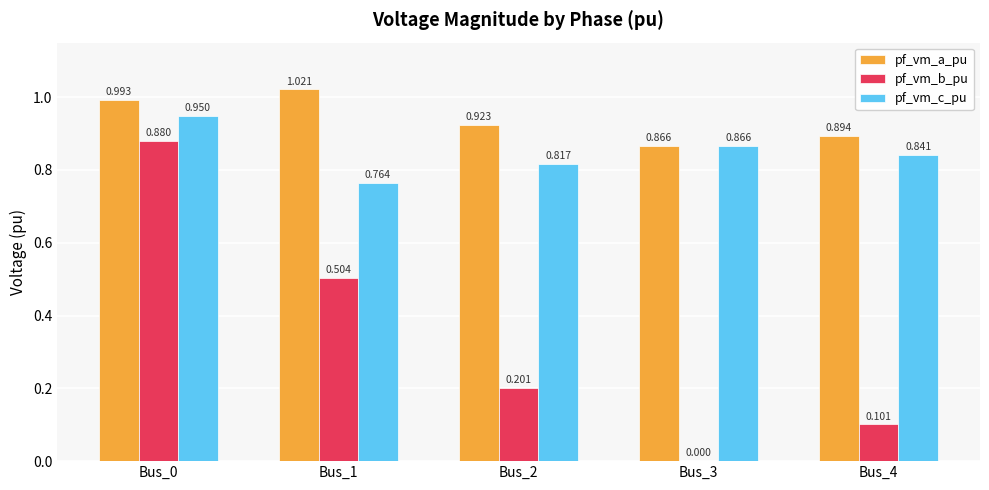

At which category is the sum across all series the highest?

Bus_0